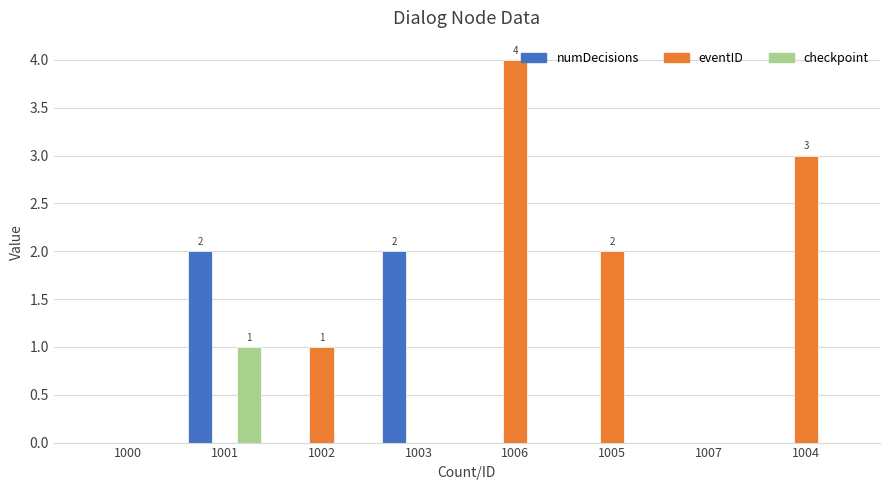

What are all the series names shown in the legend?

numDecisions, eventID, checkpoint